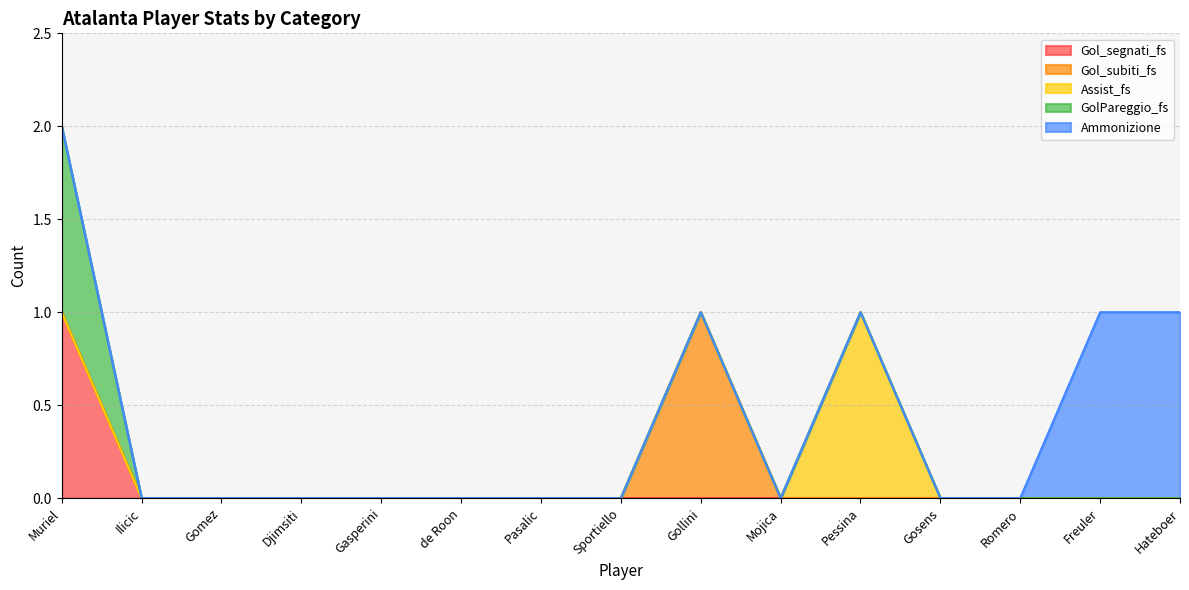

True or false: Ammonizione and Gol_subiti_fs intersect in this chart.

False